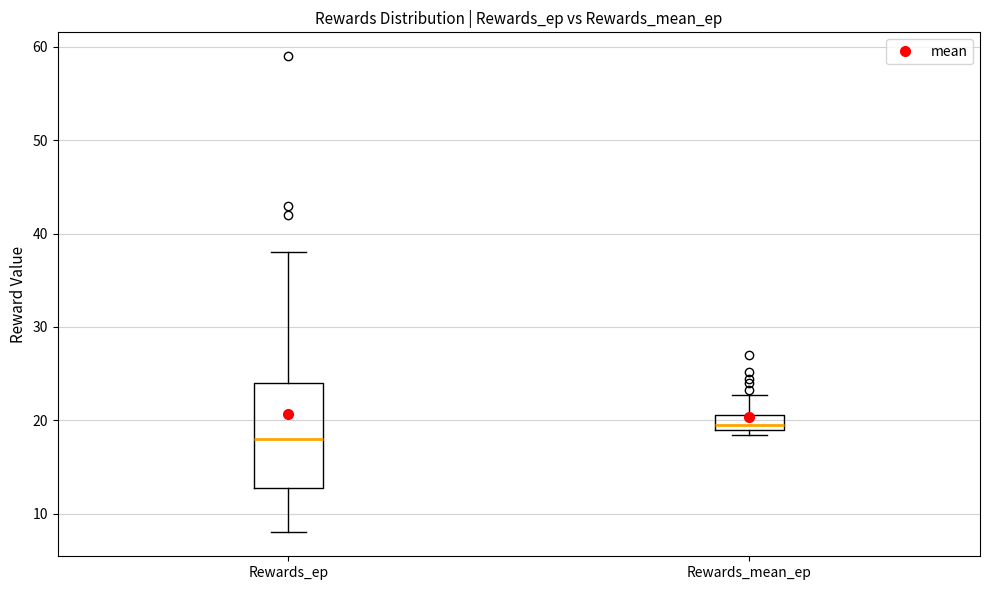

Reading left to right, transcribe this box plot: for each box, give where its median line is, the range the box spans, and where its two whiskers end, as read against the y-axis. The values are not printed on the chart, so give them approximately, as read against the axis.

Rewards_ep: median 18, box 13 to 24, whiskers 8 to 38
Rewards_mean_ep: median 20, box 19 to 21, whiskers 18 to 23